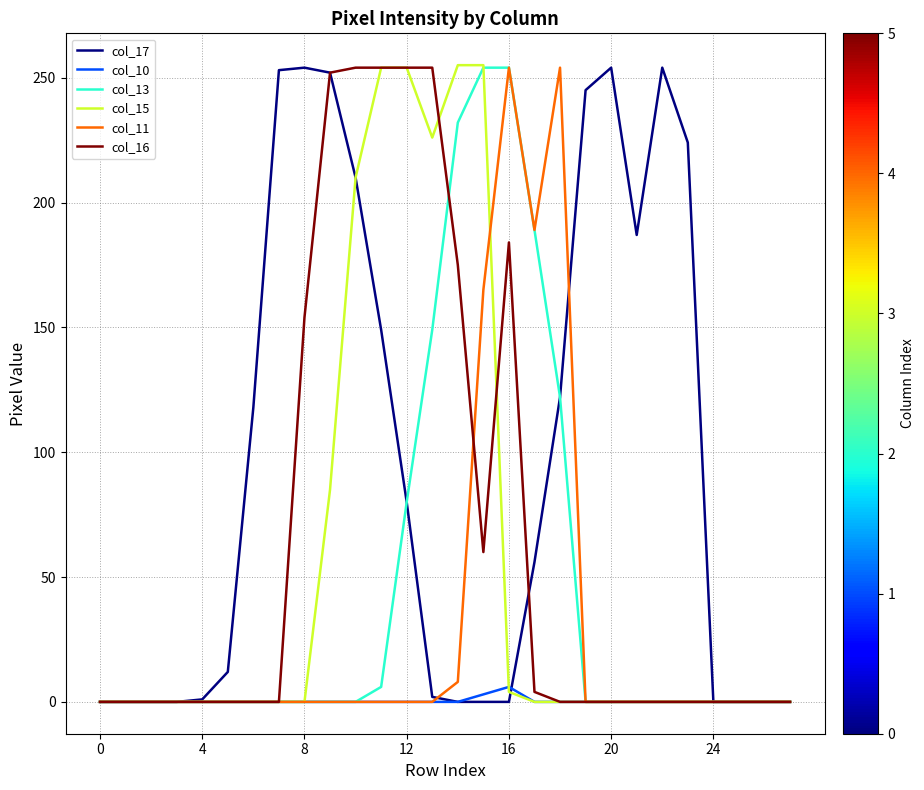

Is this an area chart (filled region under the line)?

No